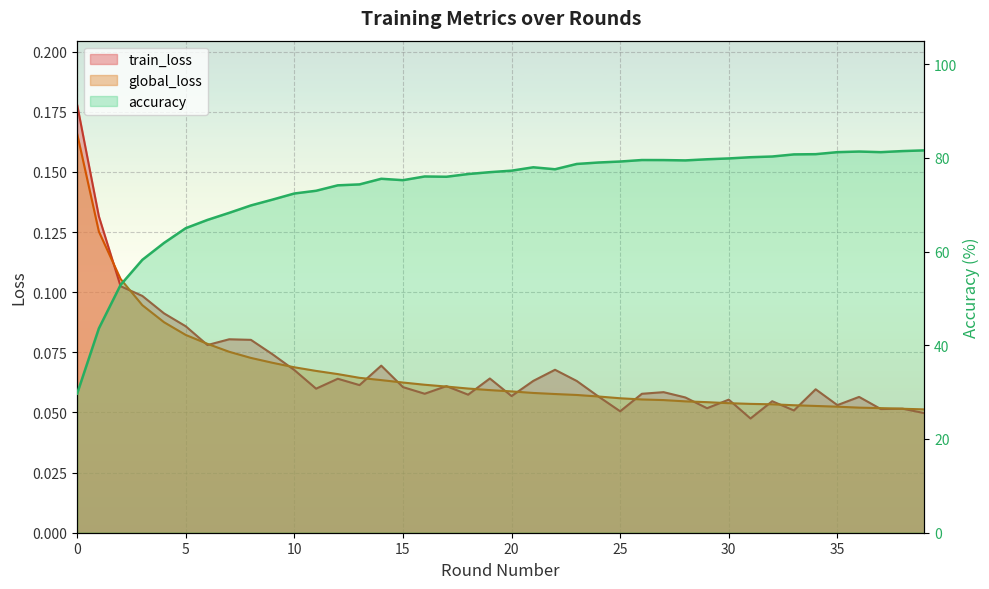

Which series changed the most between 31 and 39?

accuracy